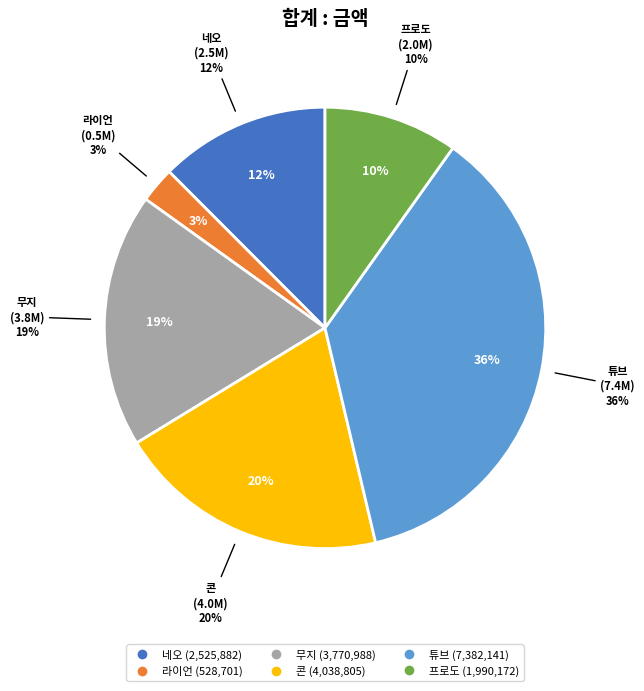

Does 콘 represent more than half of the total?

No